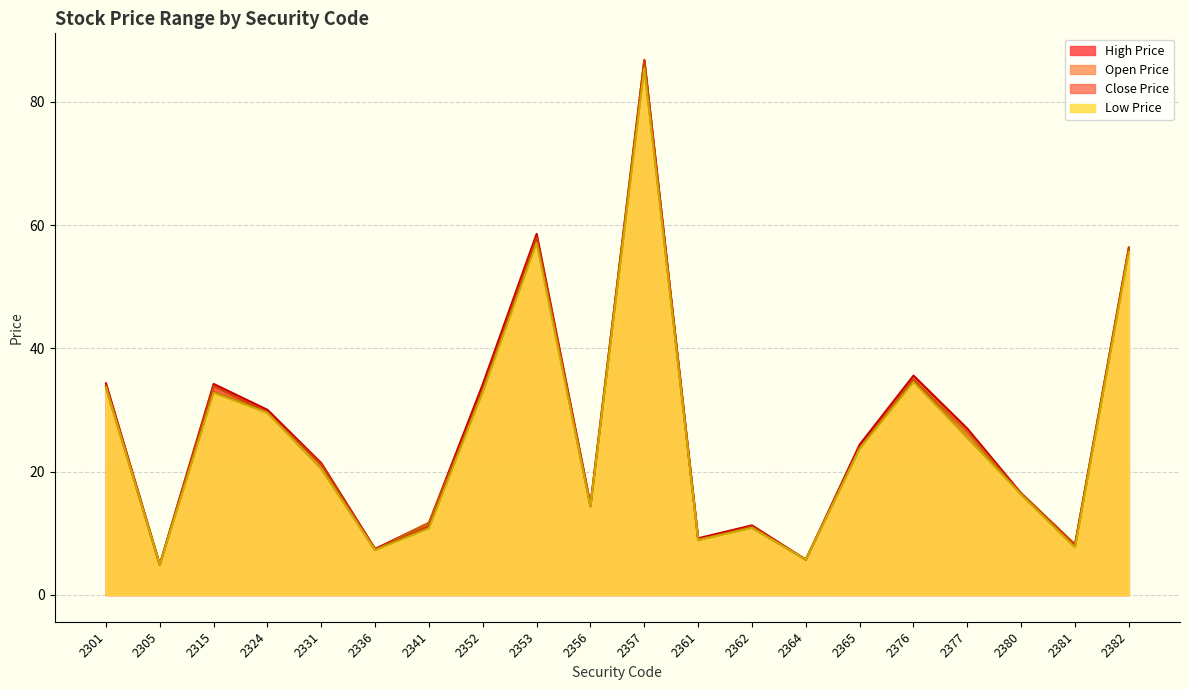

What is the maximum value for Close Price?

86.8